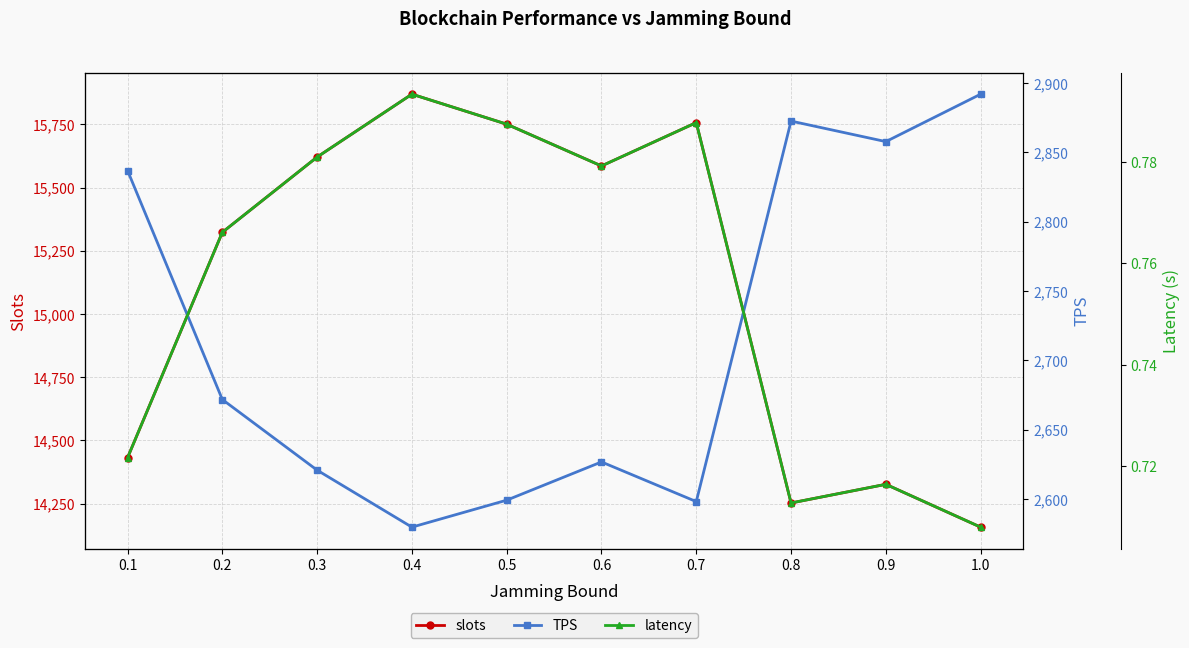

What is the value of the slots point at the 8th from the left?

14252.4